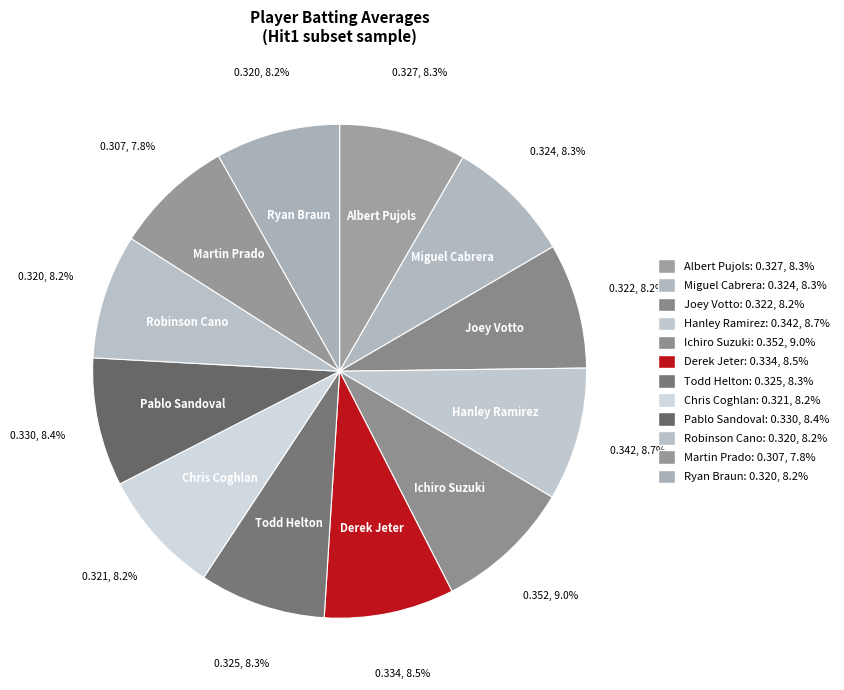

To the nearest percent, what portion does Todd Helton represent?

8%